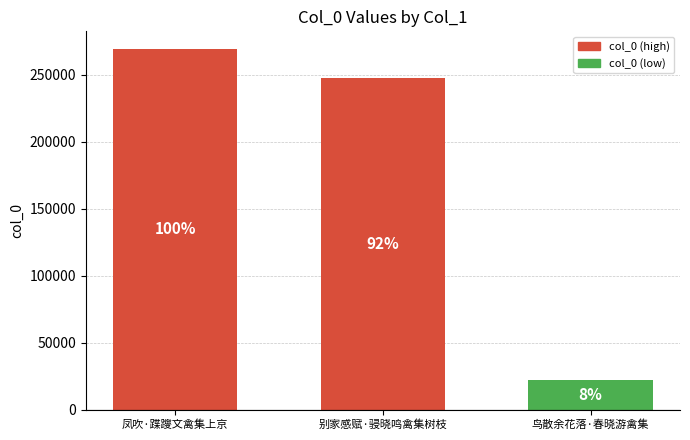

Are the bars horizontal?

No